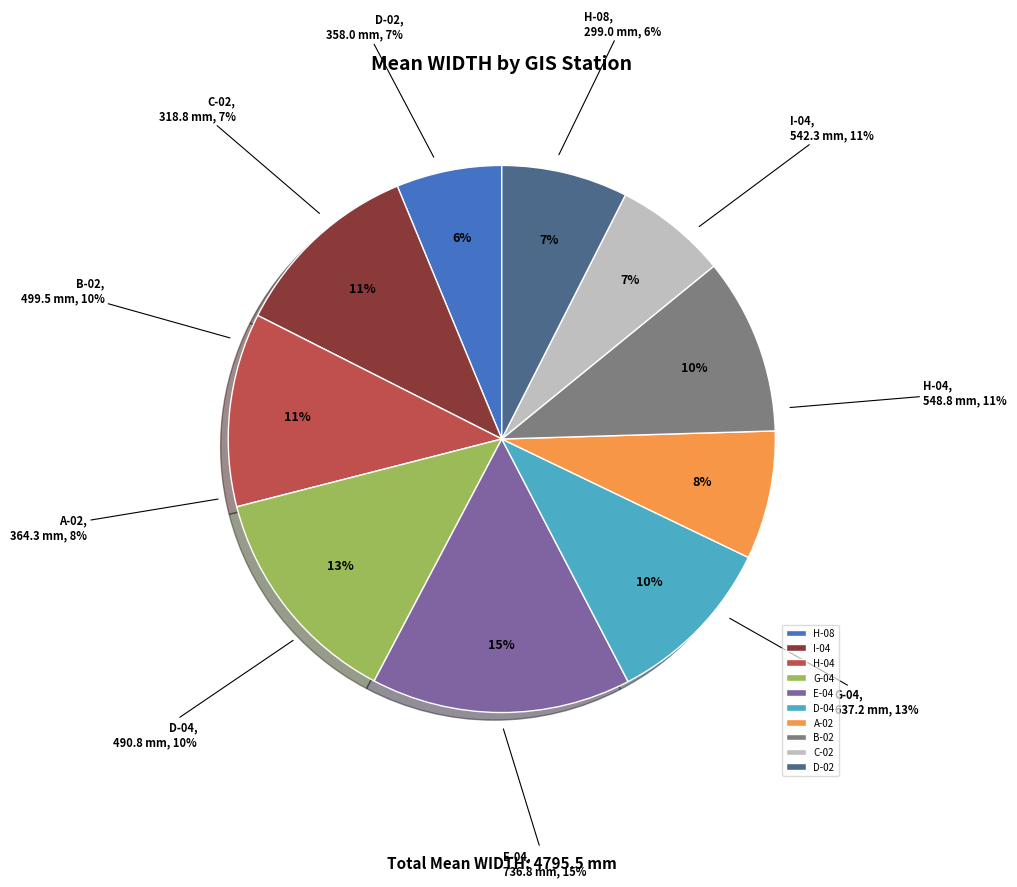

To the nearest percent, what is the difference between the G-04 and D-04 slice percentages?

3%